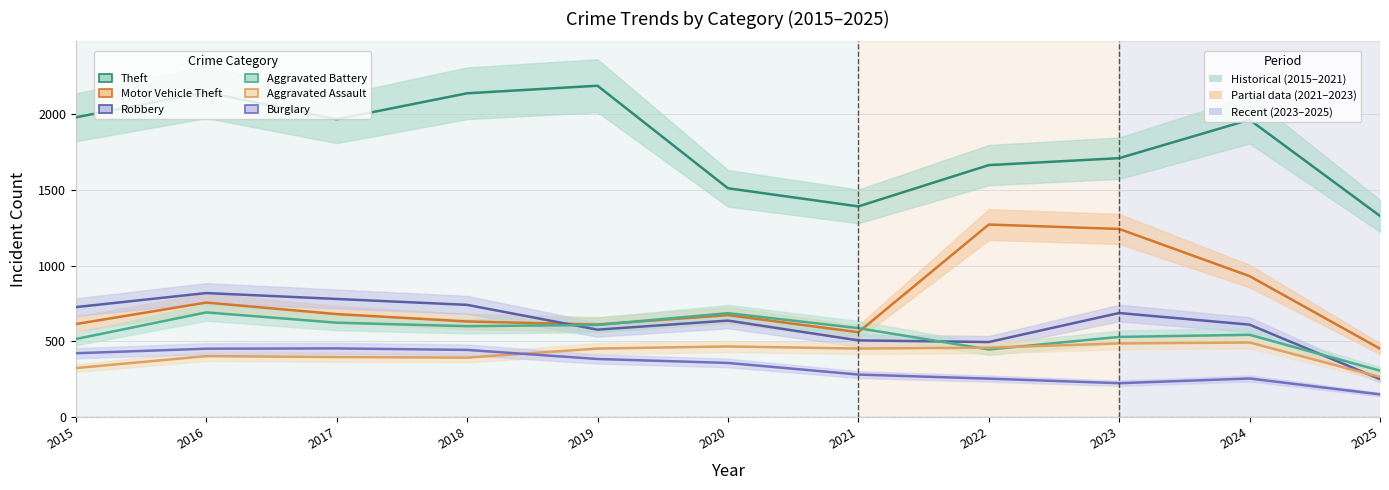

Between 2020 and 2021, which series saw the biggest shift?

Robbery